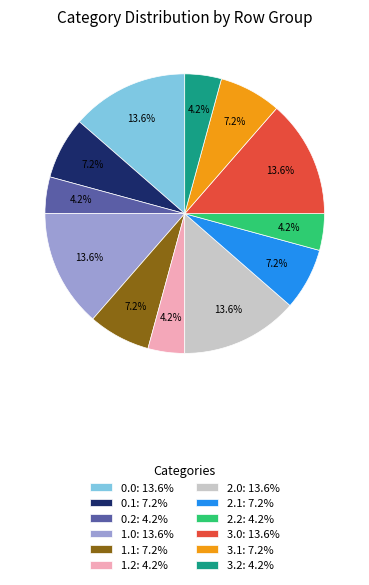

What percentage is NOT represented by 1.0: 13.6%?

86.4%